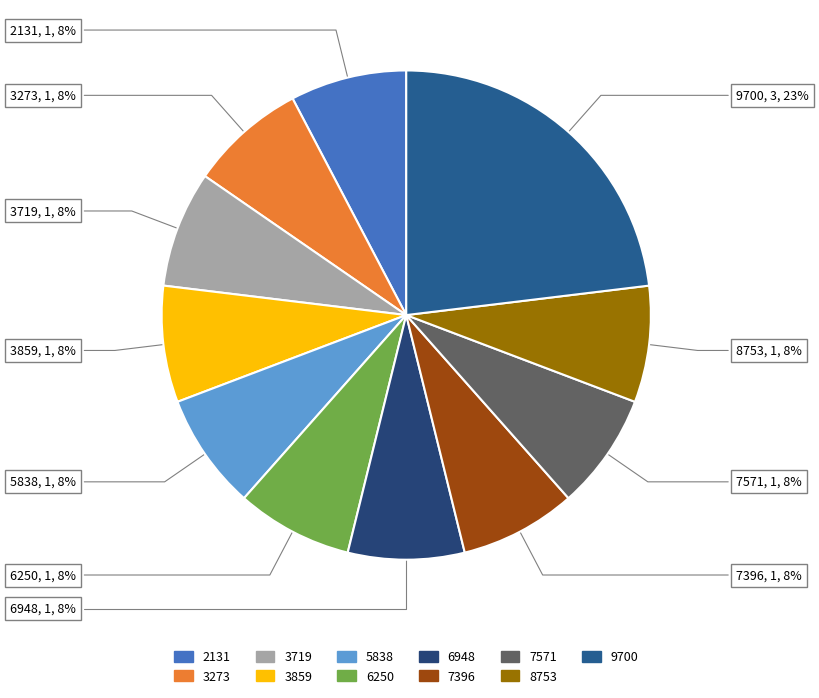

The 3273 slice represents 8% of the pie. True or false?

True